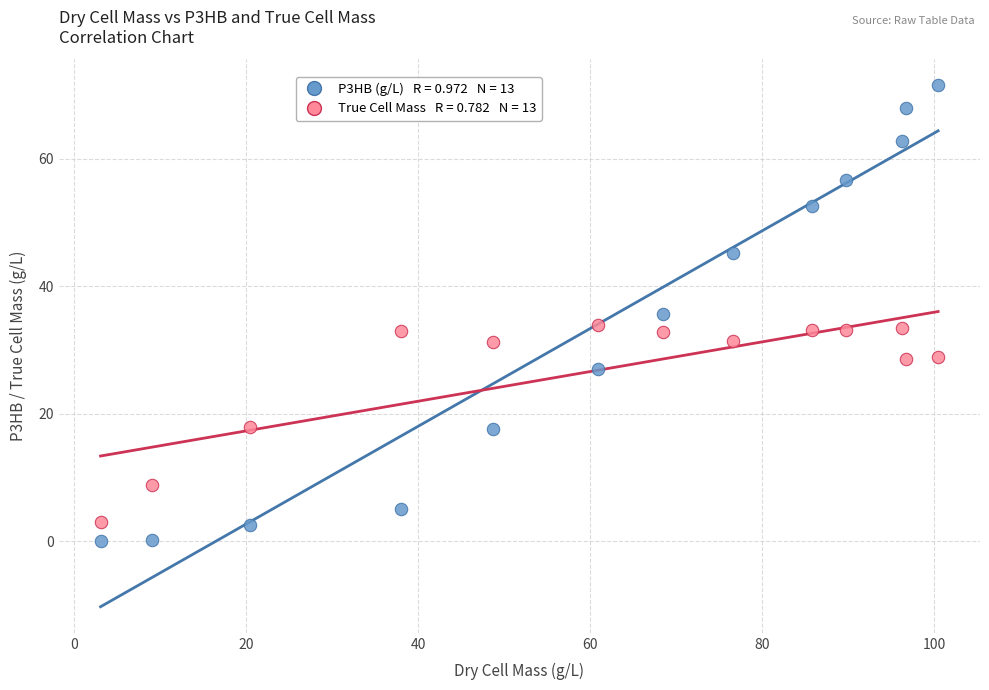

Across all data points, what is the range of X values (max minus min)?

97.4